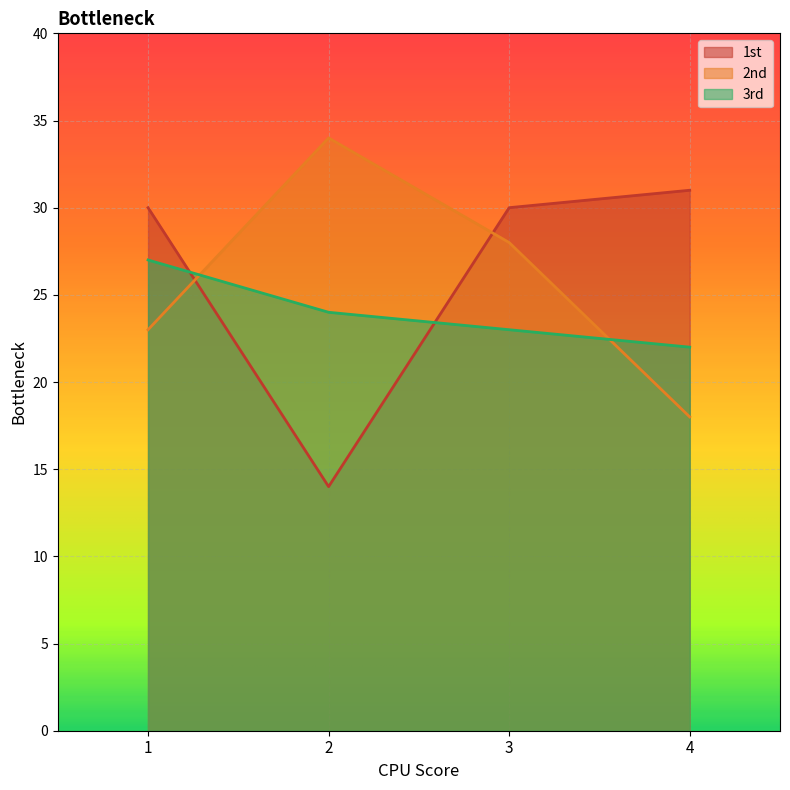

What is the maximum value shown in the chart?

34